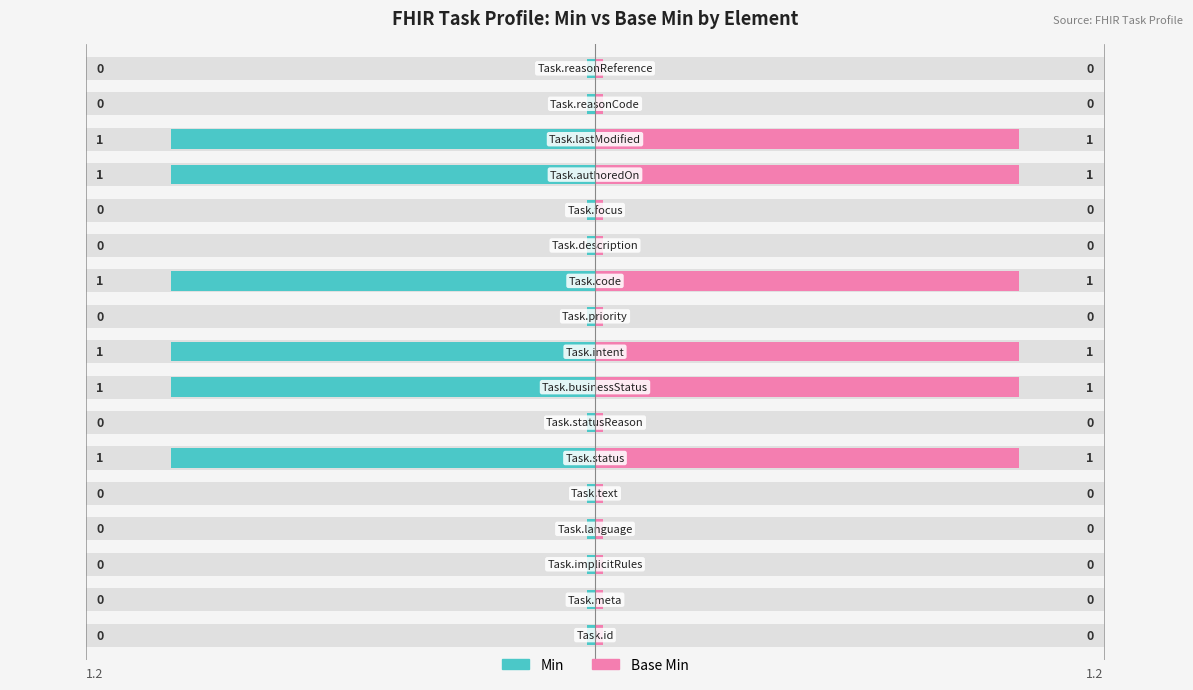

Is the value of Base Min at Task.statusReason greater than the value of Min at Task.description?

No